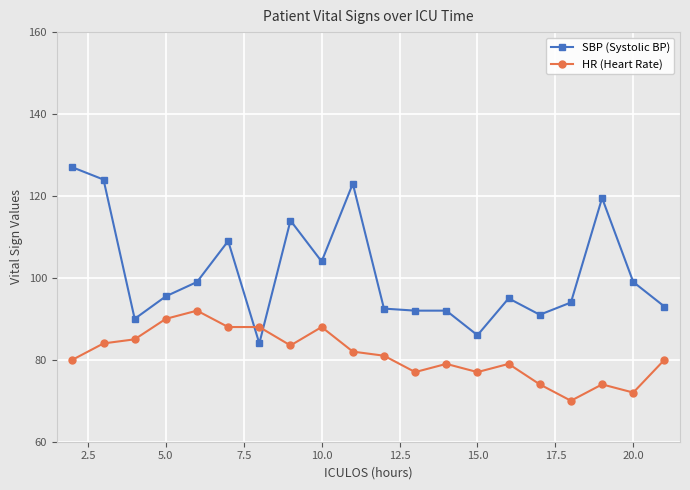

True or false: HR (Heart Rate) has more than 1 points higher than both neighbors.

True